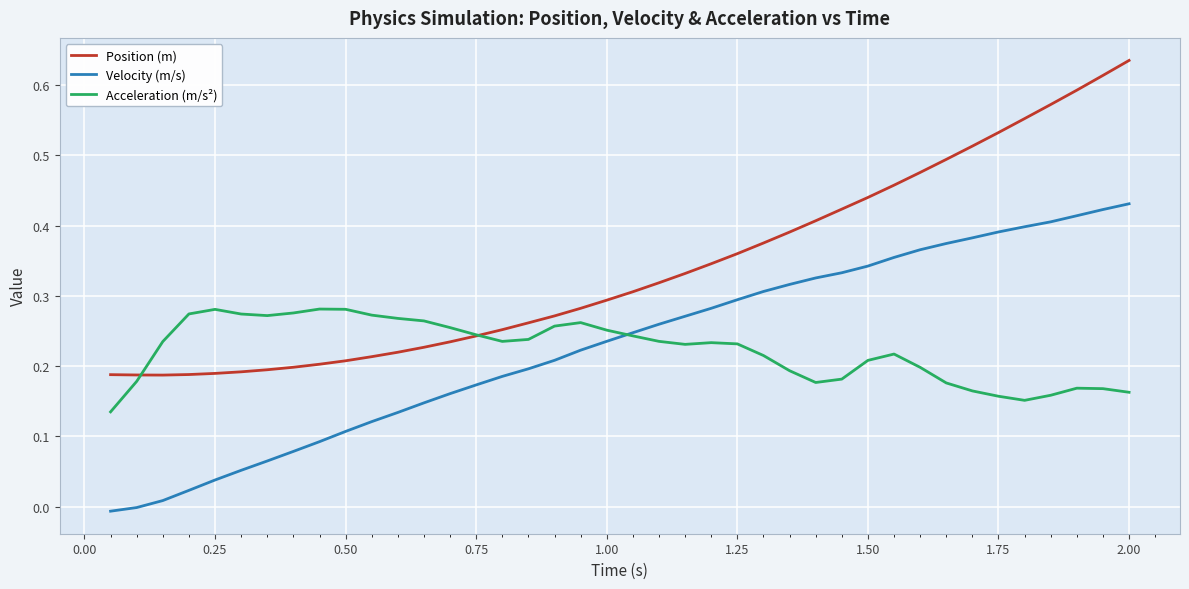

Which series has the largest range (max minus min)?

Position (m)